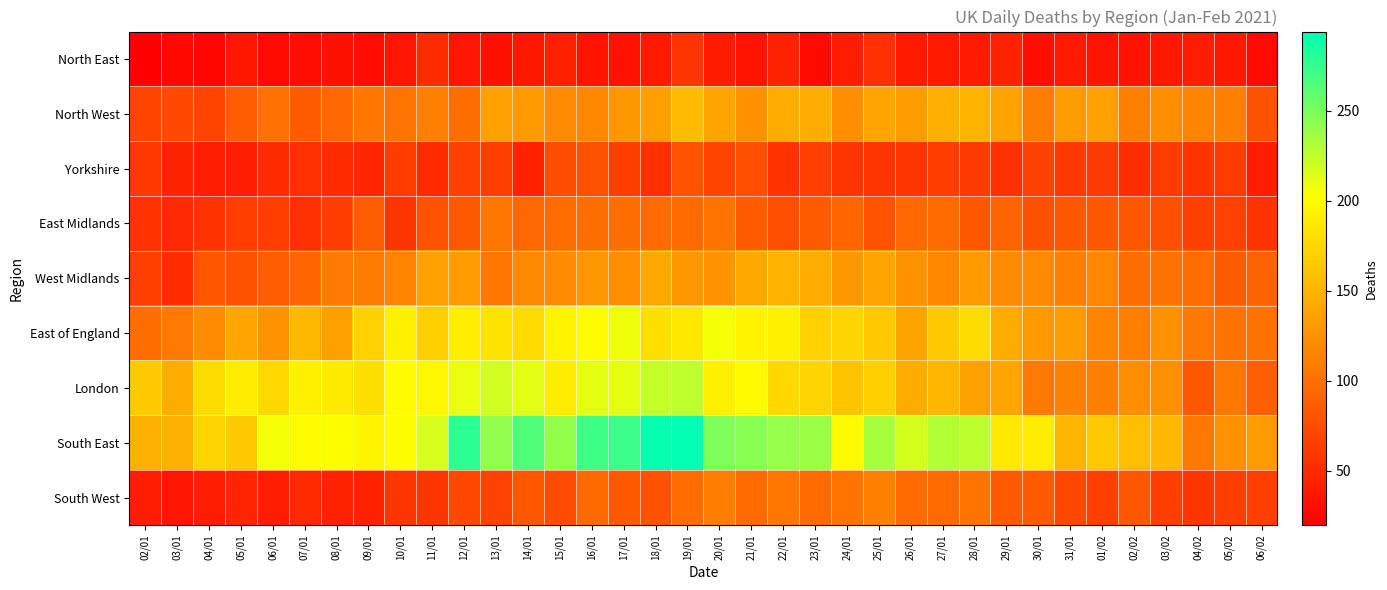

Reading right to left, transcribe all the data shown in this chart.

North East: 06/02=28	05/02=38	04/02=43	03/02=37	02/02=34	01/02=35	31/01=39	30/01=32	29/01=46	28/01=39	27/01=39	26/01=39	25/01=55	24/01=42	23/01=28	22/01=46	21/01=35	20/01=40	19/01=59	18/01=39	17/01=34	16/01=35	15/01=44	14/01=38	13/01=33	12/01=36	11/01=52	10/01=36	09/01=31	08/01=33	07/01=31	06/01=27	05/01=37	04/01=25	03/01=26	02/01=20
North West: 06/02=79	05/02=113	04/02=115	03/02=123	02/02=111	01/02=136	31/01=132	30/01=110	29/01=137	28/01=149	27/01=146	26/01=132	25/01=139	24/01=123	23/01=145	22/01=143	21/01=125	20/01=138	19/01=155	18/01=134	17/01=129	16/01=118	15/01=121	14/01=130	13/01=136	12/01=100	11/01=112	10/01=103	09/01=106	08/01=94	07/01=86	06/01=101	05/01=87	04/01=69	03/01=73	02/01=69
Yorkshire: 06/02=42	05/02=63	04/02=57	03/02=63	02/02=53	01/02=62	31/01=61	30/01=68	29/01=55	28/01=62	27/01=64	26/01=58	25/01=58	24/01=59	23/01=66	22/01=57	21/01=77	20/01=69	19/01=80	18/01=54	17/01=64	16/01=79	15/01=76	14/01=46	13/01=65	12/01=67	11/01=51	10/01=63	09/01=48	08/01=52	07/01=54	06/01=52	05/01=43	04/01=43	03/01=47	02/01=60
East Midlands: 06/02=57	05/02=68	04/02=66	03/02=77	02/02=82	01/02=83	31/01=82	30/01=78	29/01=92	28/01=83	27/01=97	26/01=94	25/01=80	24/01=93	23/01=86	22/01=78	21/01=86	20/01=103	19/01=97	18/01=97	17/01=100	16/01=100	15/01=98	14/01=94	13/01=105	12/01=84	11/01=80	10/01=58	09/01=87	08/01=64	07/01=55	06/01=65	05/01=65	04/01=57	03/01=49	02/01=56
West Midlands: 06/02=91	05/02=86	04/02=98	03/02=102	02/02=100	01/02=118	31/01=112	30/01=121	29/01=120	28/01=131	27/01=117	26/01=125	25/01=138	24/01=129	23/01=143	22/01=148	21/01=141	20/01=127	19/01=129	18/01=142	17/01=123	16/01=129	15/01=121	14/01=119	13/01=106	12/01=133	11/01=136	10/01=115	09/01=109	08/01=108	07/01=93	06/01=87	05/01=79	04/01=82	03/01=53	02/01=66
East of England: 06/02=102	05/02=104	04/02=108	03/02=125	02/02=111	01/02=115	31/01=133	30/01=131	29/01=143	28/01=178	27/01=165	26/01=137	25/01=164	24/01=173	23/01=170	22/01=193	21/01=196	20/01=206	19/01=186	18/01=181	17/01=208	16/01=200	15/01=194	14/01=177	13/01=183	12/01=191	11/01=169	10/01=192	09/01=170	08/01=135	07/01=153	06/01=126	05/01=139	04/01=120	03/01=108	02/01=99
London: 06/02=89	05/02=107	04/02=82	03/02=124	02/02=122	01/02=113	31/01=114	30/01=108	29/01=139	28/01=136	27/01=151	26/01=144	25/01=169	24/01=161	23/01=172	22/01=176	21/01=199	20/01=193	19/01=226	18/01=223	17/01=212	16/01=212	15/01=190	14/01=213	13/01=219	12/01=210	11/01=197	10/01=201	09/01=181	08/01=189	07/01=193	06/01=175	05/01=190	04/01=178	03/01=145	02/01=165
South East: 06/02=132	05/02=126	04/02=107	03/02=153	02/02=156	01/02=164	31/01=151	30/01=190	29/01=188	28/01=227	27/01=230	26/01=218	25/01=234	24/01=199	23/01=238	22/01=240	21/01=245	20/01=248	19/01=294	18/01=292	17/01=273	16/01=271	15/01=241	14/01=265	13/01=242	12/01=278	11/01=217	10/01=202	09/01=196	08/01=202	07/01=200	06/01=206	05/01=166	04/01=173	03/01=147	02/01=147
South West: 06/02=65	05/02=64	04/02=59	03/02=64	02/02=82	01/02=65	31/01=72	30/01=85	29/01=85	28/01=104	27/01=97	26/01=97	25/01=113	24/01=103	23/01=97	22/01=105	21/01=97	20/01=110	19/01=98	18/01=79	17/01=84	16/01=96	15/01=75	14/01=83	13/01=68	12/01=72	11/01=58	10/01=58	09/01=46	08/01=45	07/01=50	06/01=43	05/01=48	04/01=43	03/01=36	02/01=42